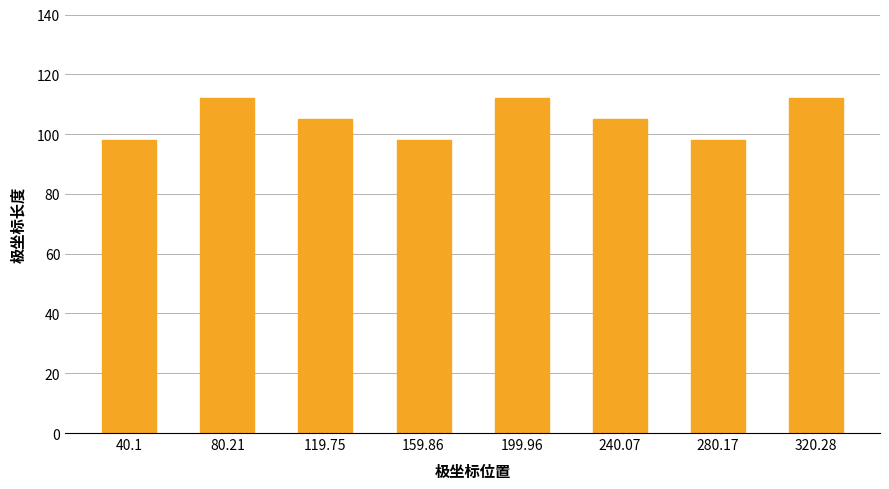

What is the greatest value displayed?

112